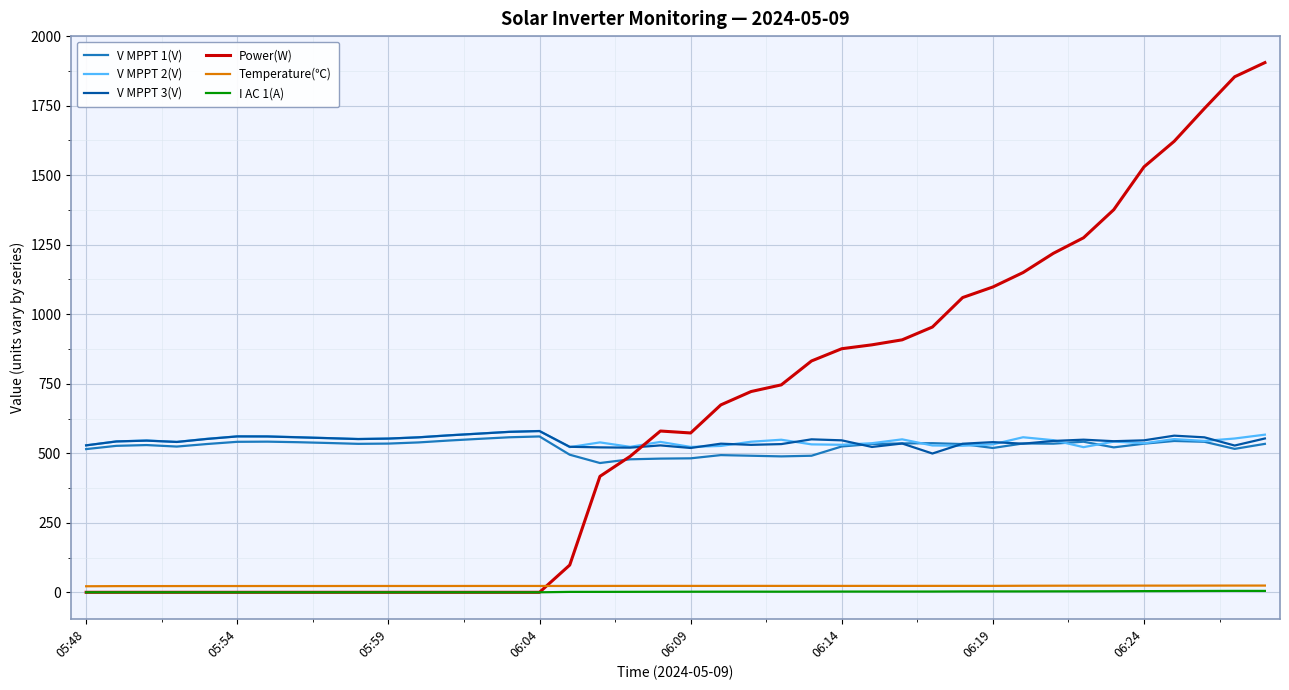

Which series has the widest spread of values?

Power(W)